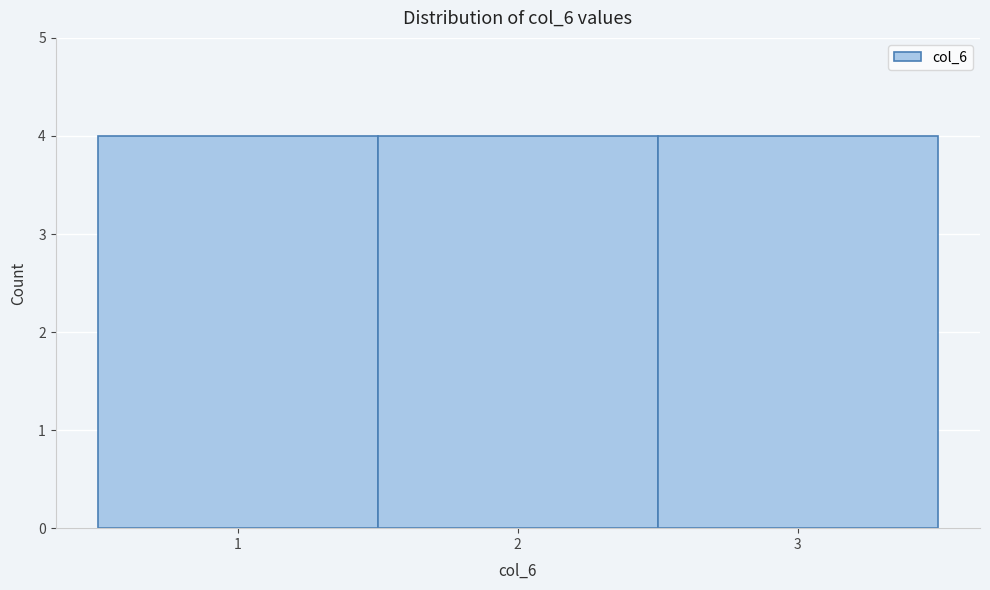

What is the height of the bar covering 0.5 to 1.5 on the x-axis? The values are not printed on the chart, so give them approximately, as read against the axis.

4